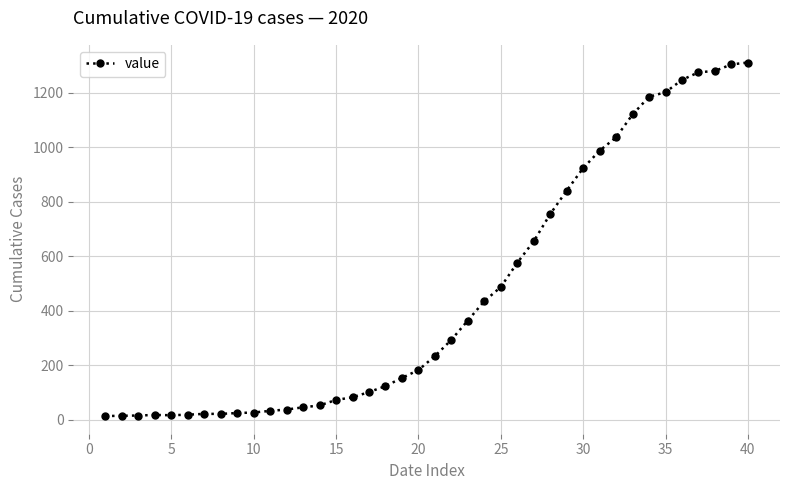

What is the difference between the second highest and minimum values?

1292